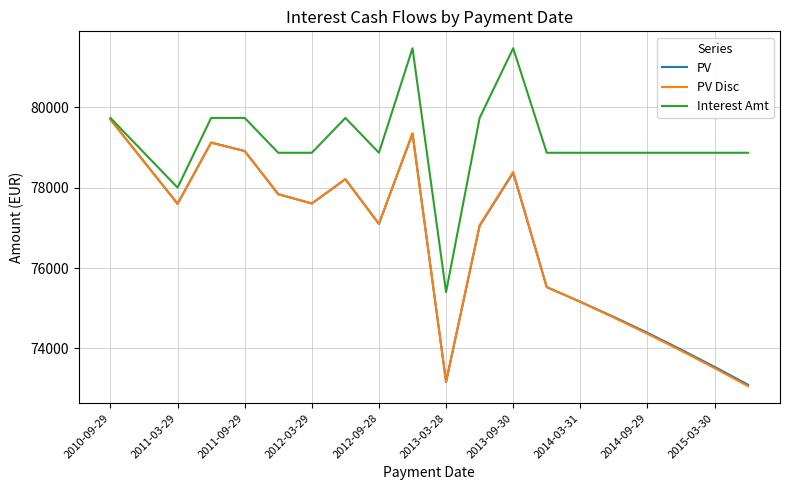

Is this an area chart (filled region under the line)?

No